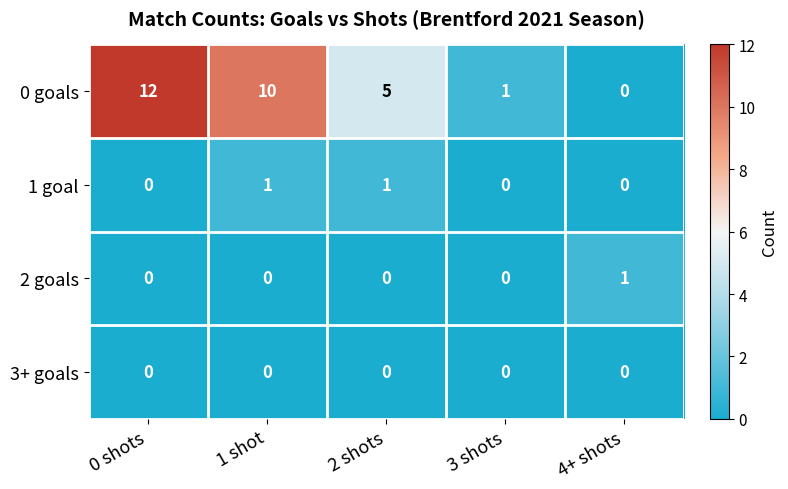

Count the number of categories in the chart.

5